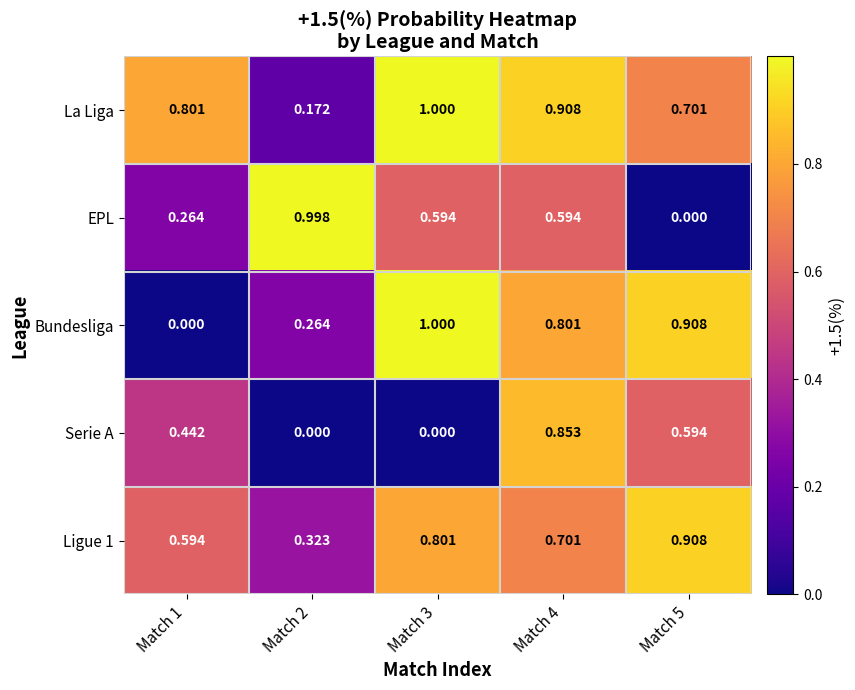

Which series has the widest spread of values?

Bundesliga